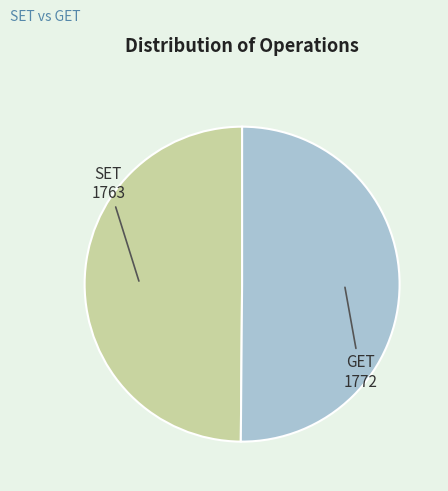

The GET slice represents 57% of the pie. True or false?

False